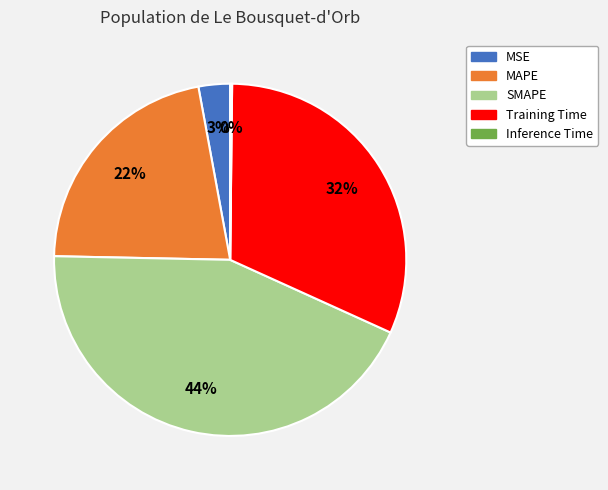

To the nearest percent, what is the combined percentage of SMAPE and Training Time?

75%